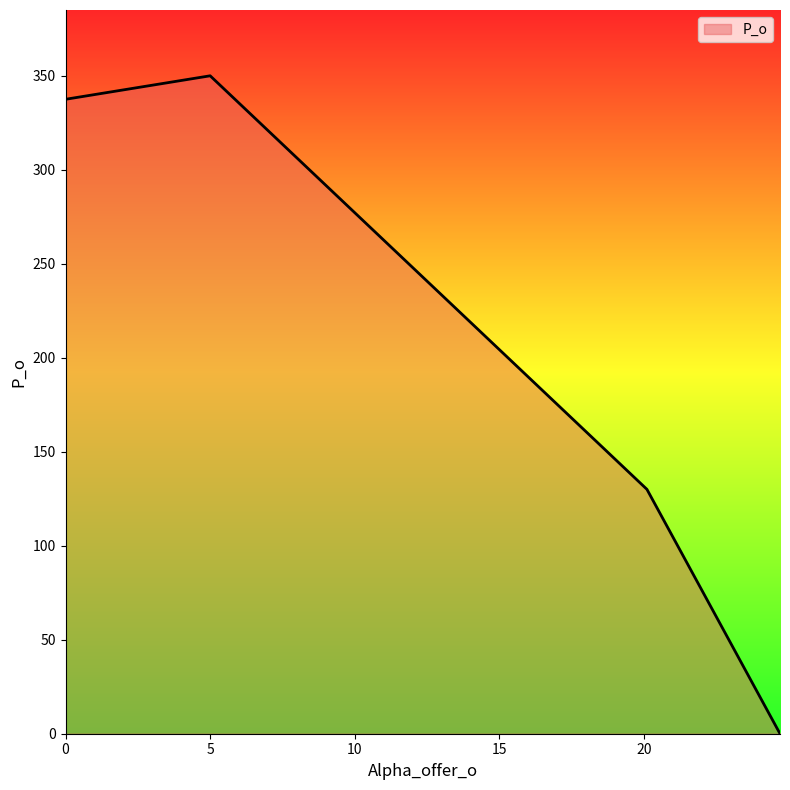

How many values exceed 337?

2